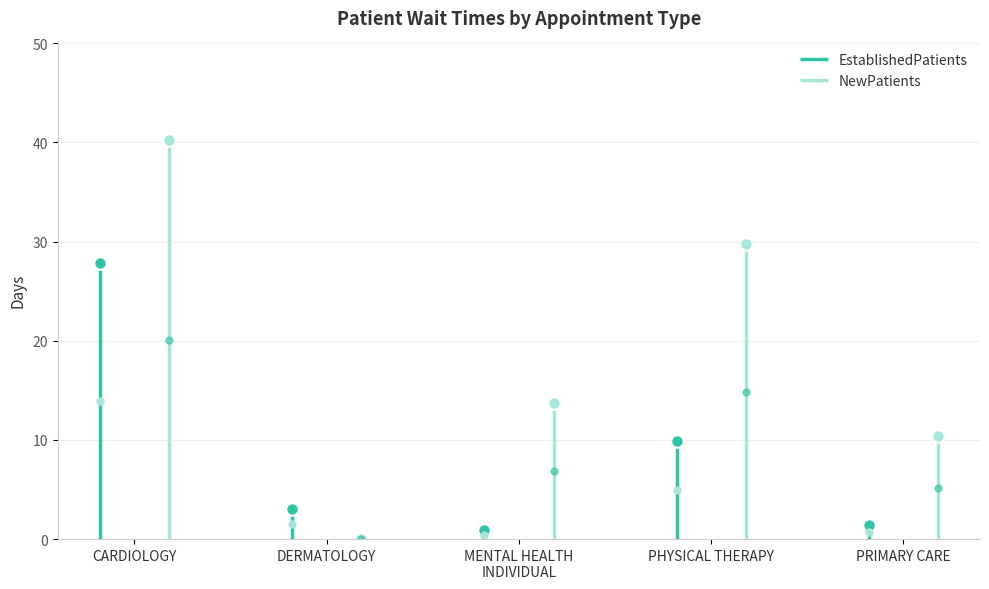

What is the greatest value displayed?

40.2